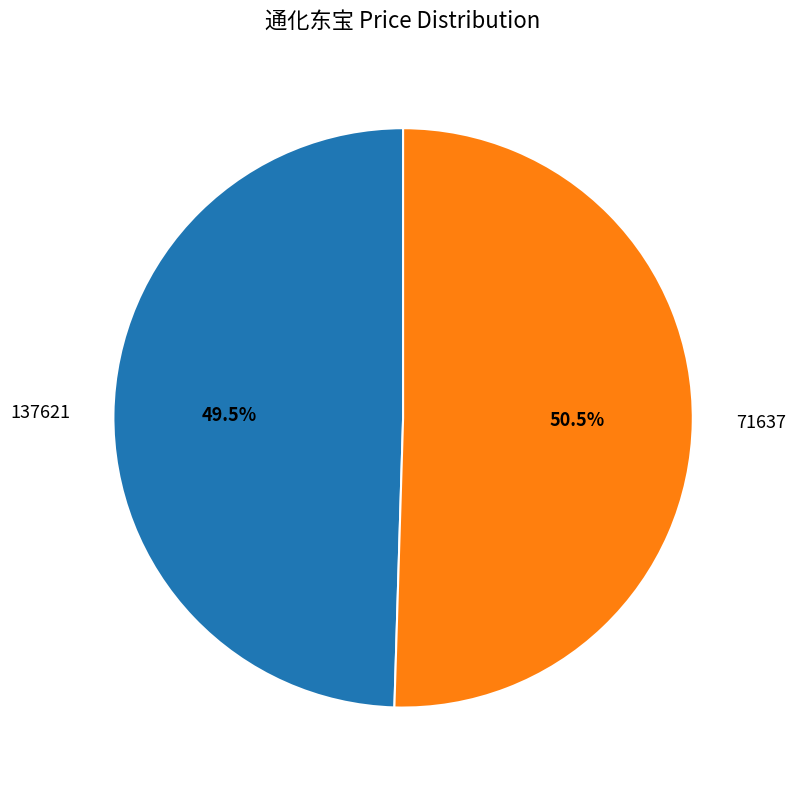

The 137621 slice represents 37% of the pie. True or false?

False